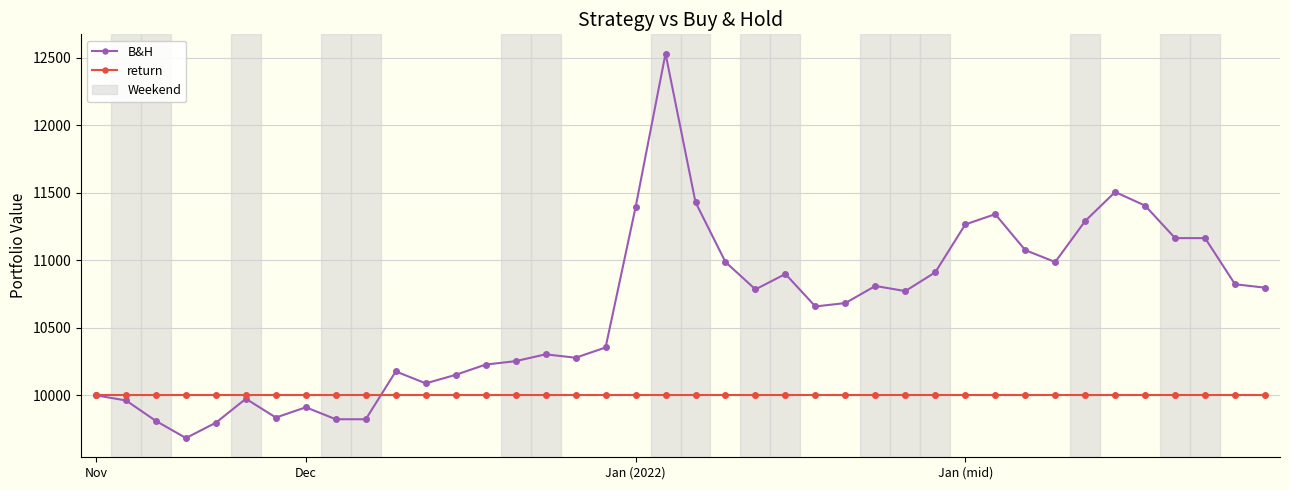

What is the value of the return point at the 38th from the left?

10000.0